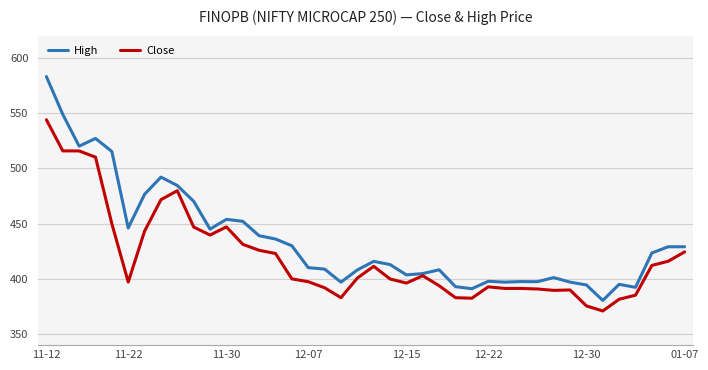

Which series has the largest range (max minus min)?

High